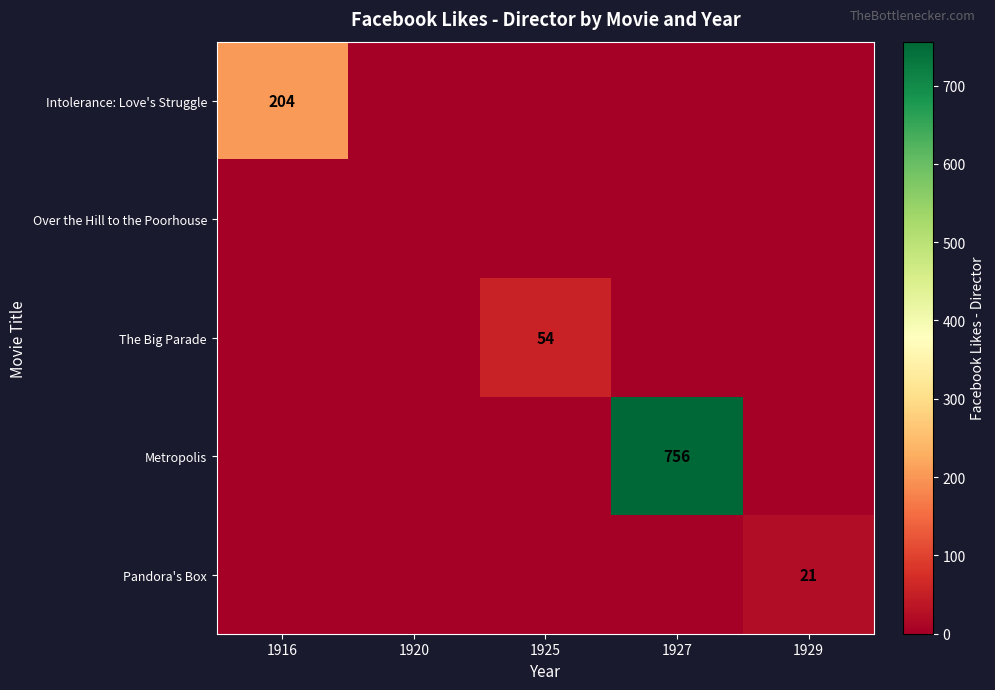

The value of Intolerance: Love's Struggle at 1916 is 204. True or false?

True